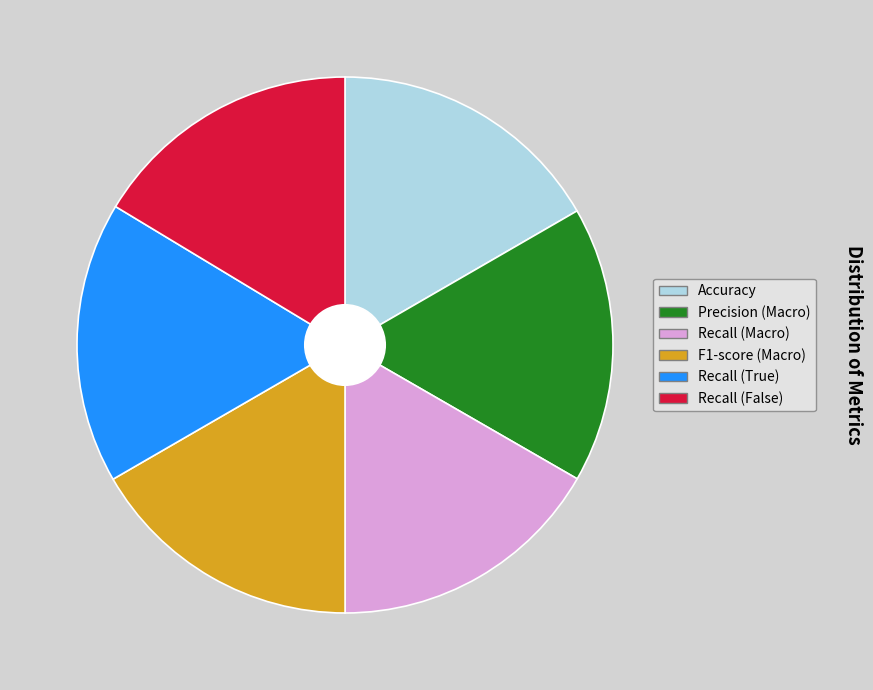

The Precision (Macro) slice represents 9% of the pie. True or false?

False